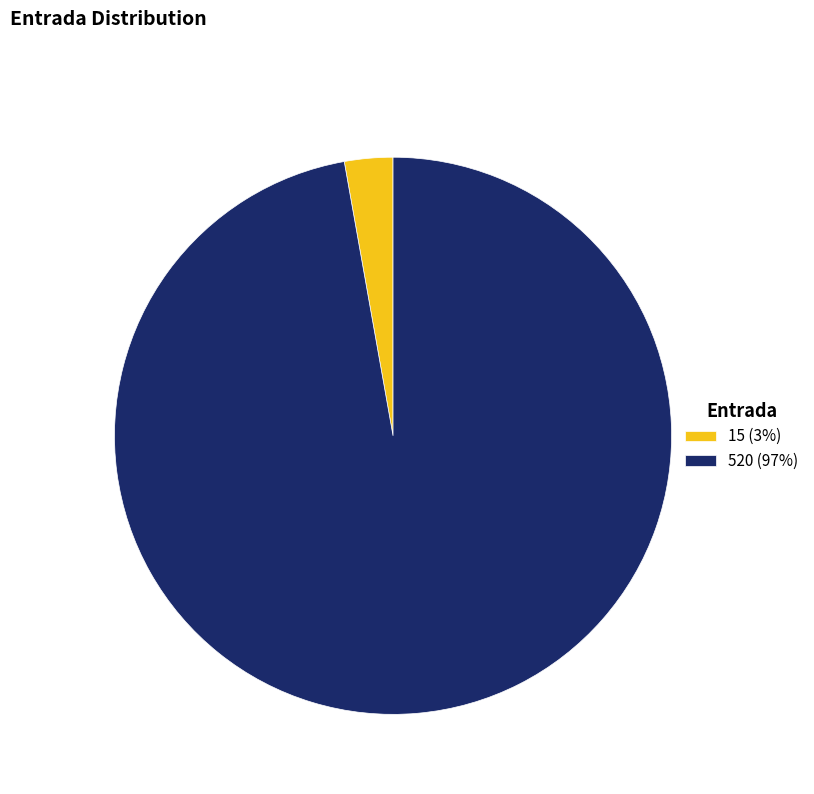

Rank the categories by value from lowest to highest.

15, 520